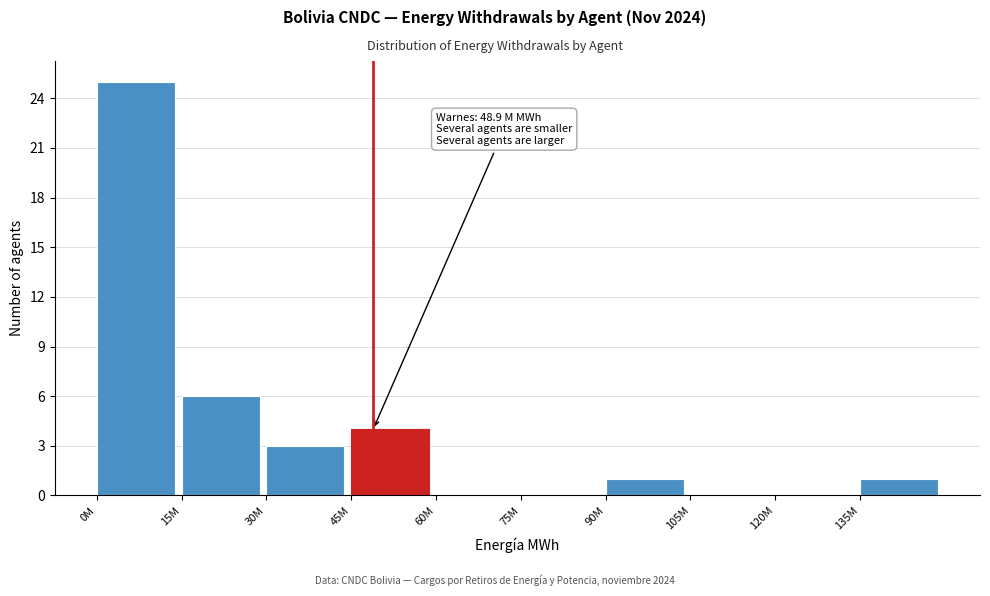

Reading left to right, list all the values displayed in this chart.

0M=25	15M=6	30M=3	45M=4	60M=0	75M=0	90M=1	105M=0	120M=0	135M=1